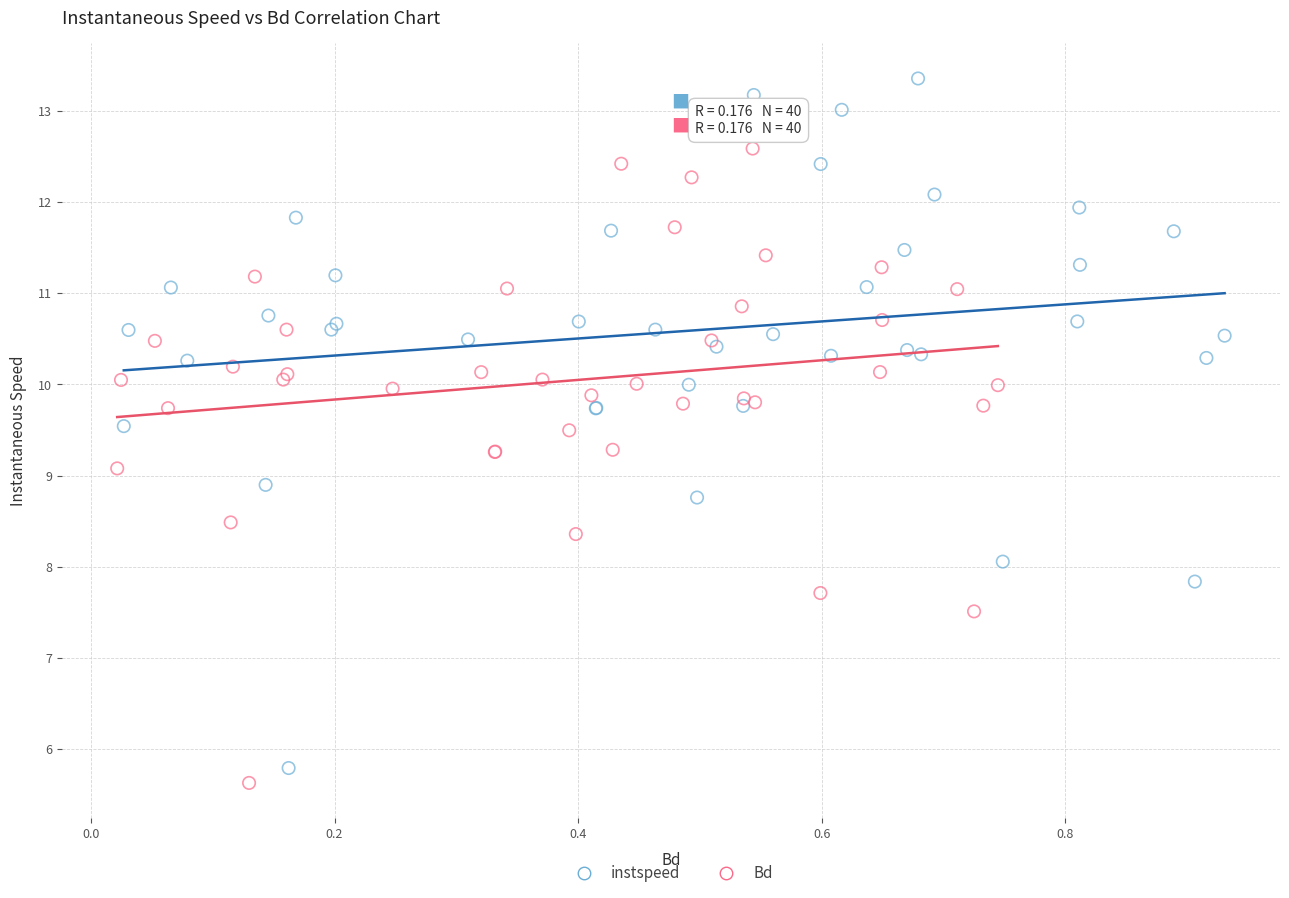

Which series has the largest Y range (max minus min)?

instspeed